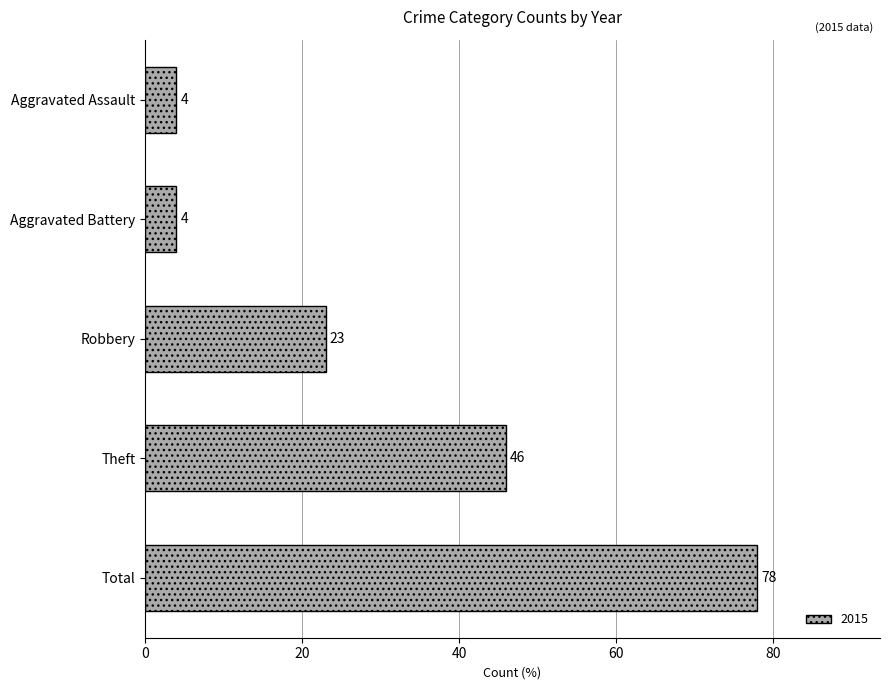

Does the chart contain any negative values?

No